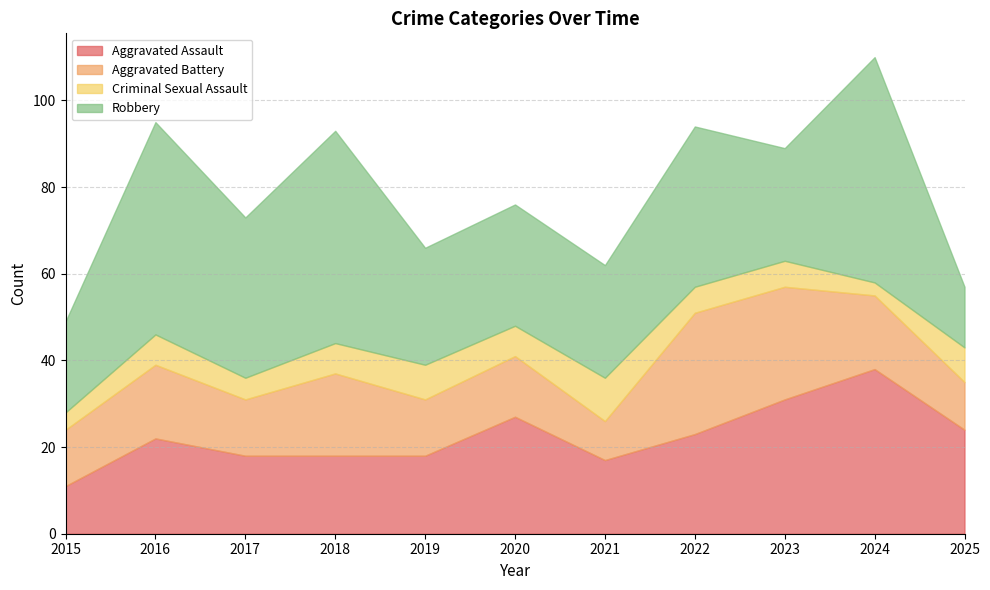

List the series in order of their peak value, highest first.

Robbery, Aggravated Assault, Aggravated Battery, Criminal Sexual Assault